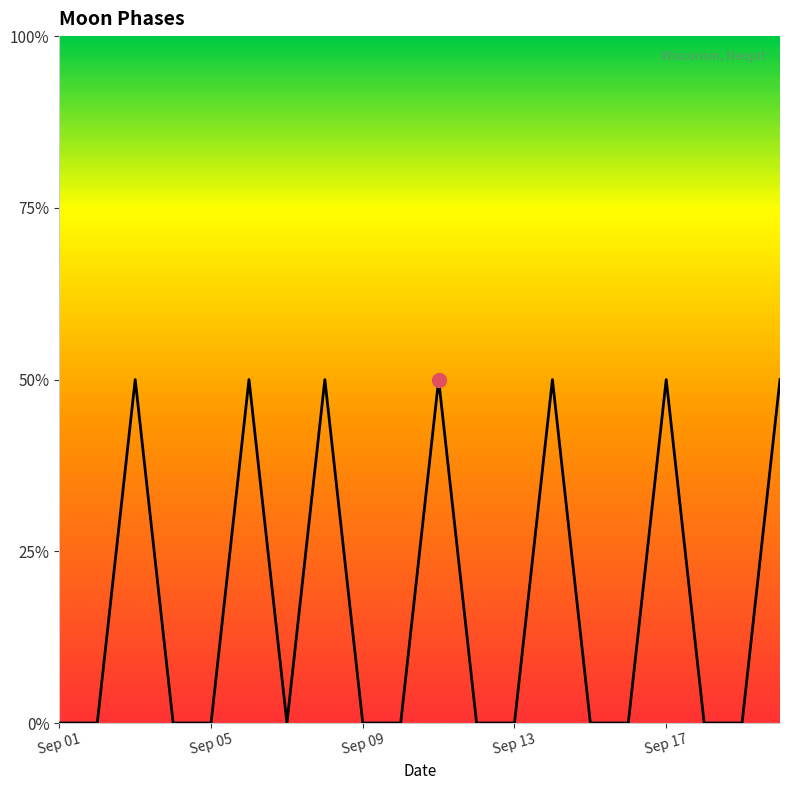

Does the chart have visible grid lines?

No